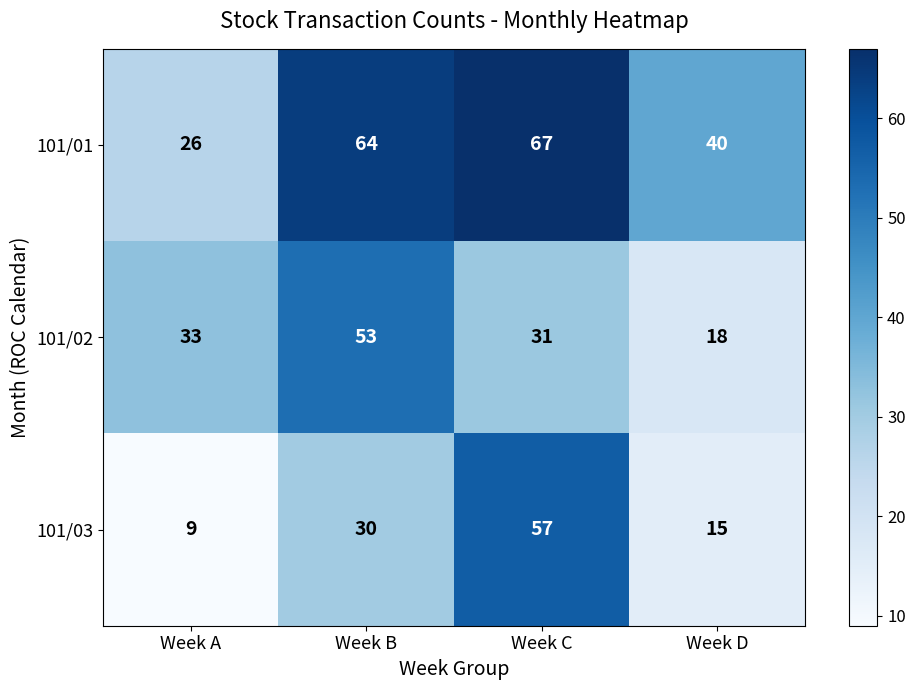

At which category is the sum across all series the highest?

Week C